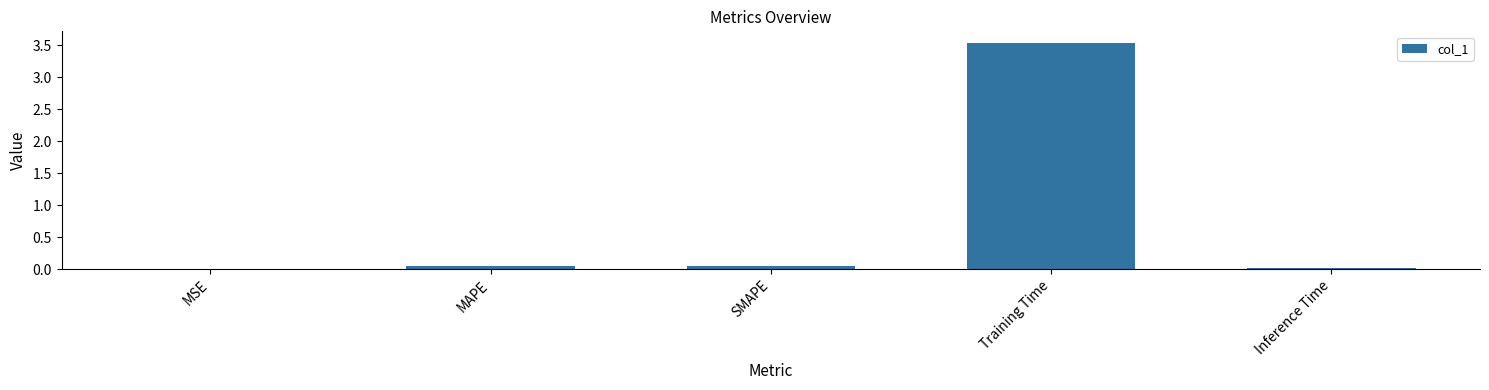

Are the bars grouped side by side (vs. stacked)?

No